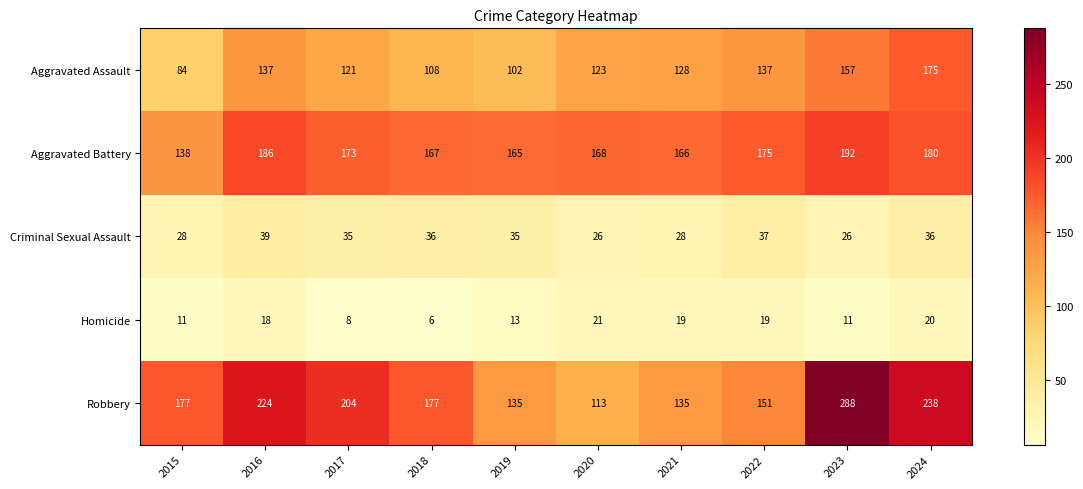

At which category is the sum across all series the highest?

2023